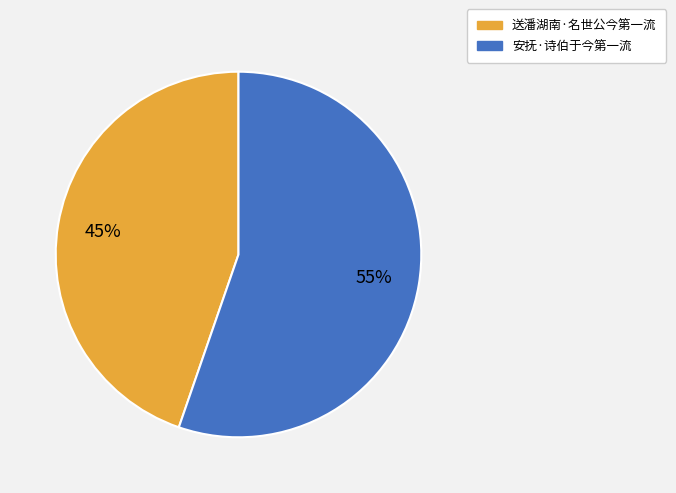

To the nearest percent, what is the combined percentage of 安抚·诗伯于今第一流 and 送潘湖南·名世公今第一流?

100%